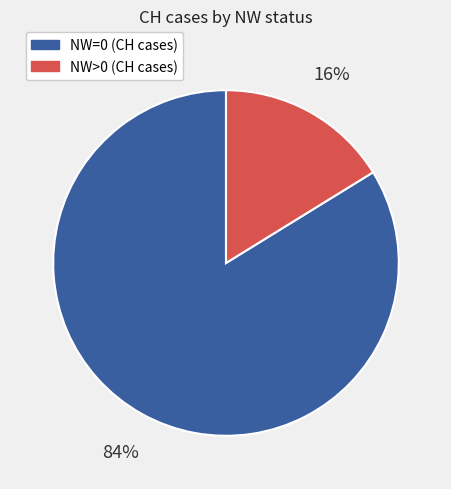

How many segments does this pie chart have?

2